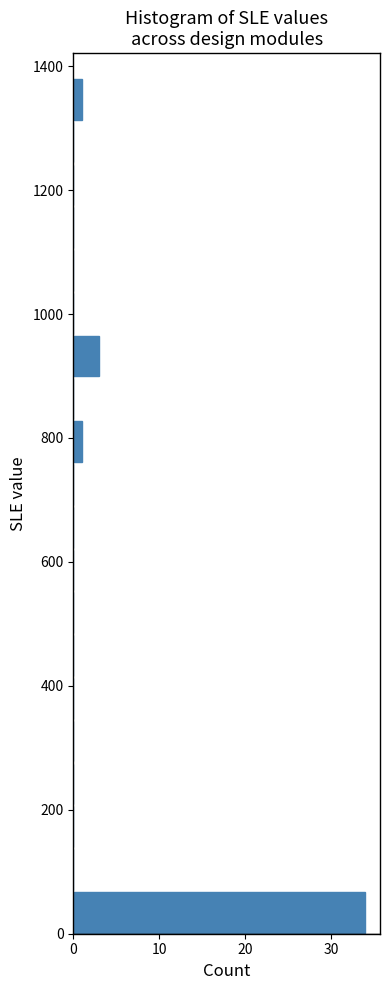

Around what value on the y-axis is the longest bar? Give the approximate position of its centre, as read against the axis.

40